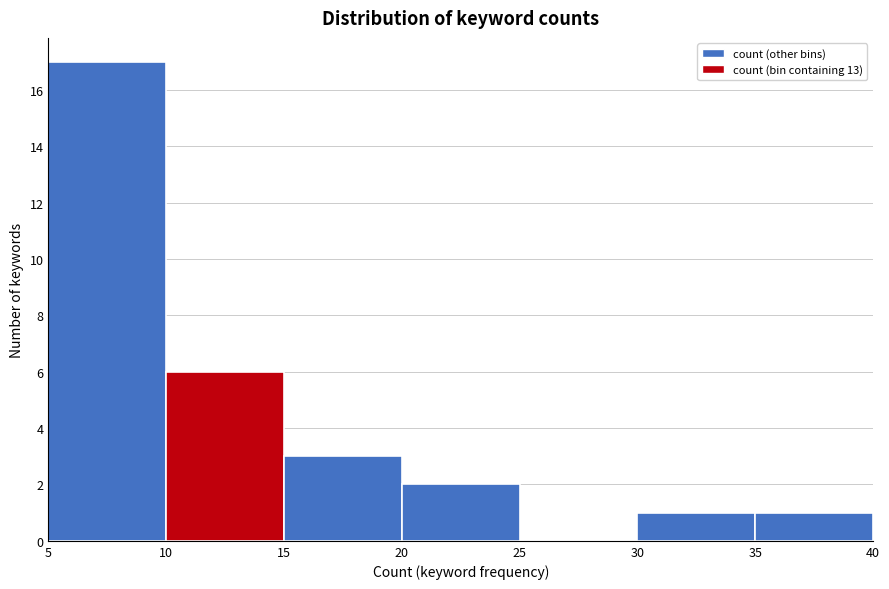

What is the height of the bar covering 10 to 15 on the x-axis? The values are not printed on the chart, so give them approximately, as read against the axis.

6